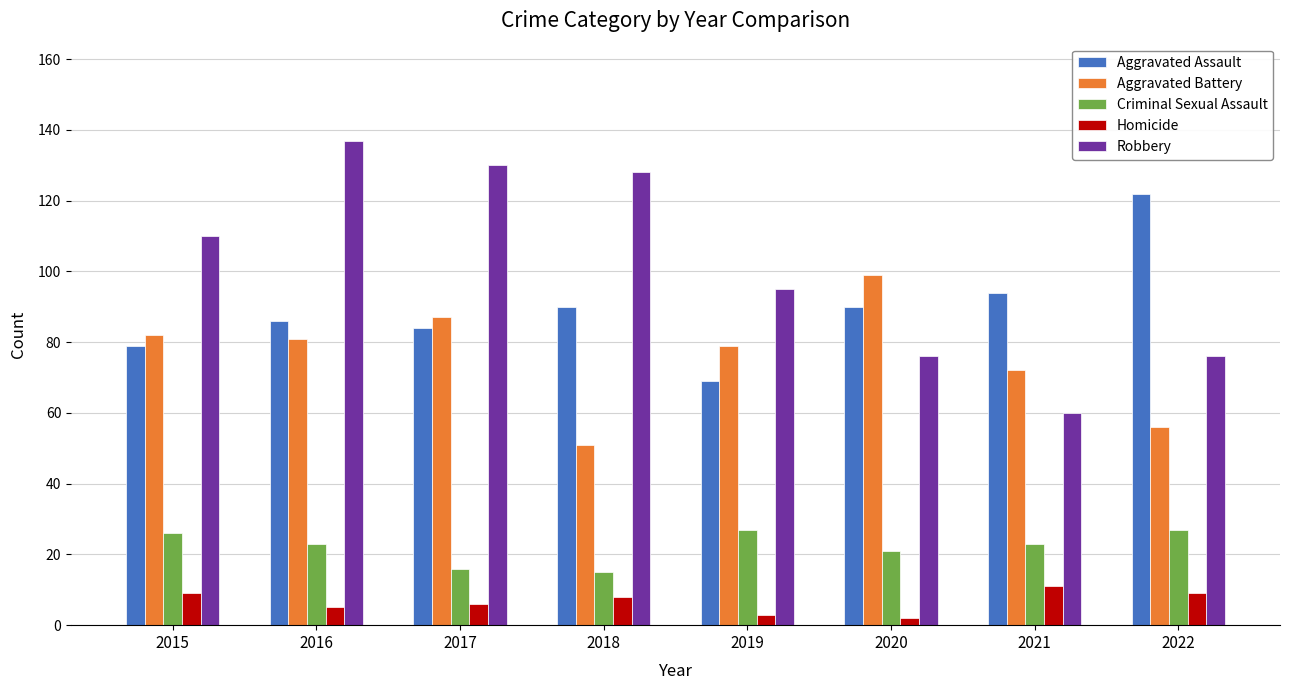

The Homicide series shows 2 at 2020. True or false?

True